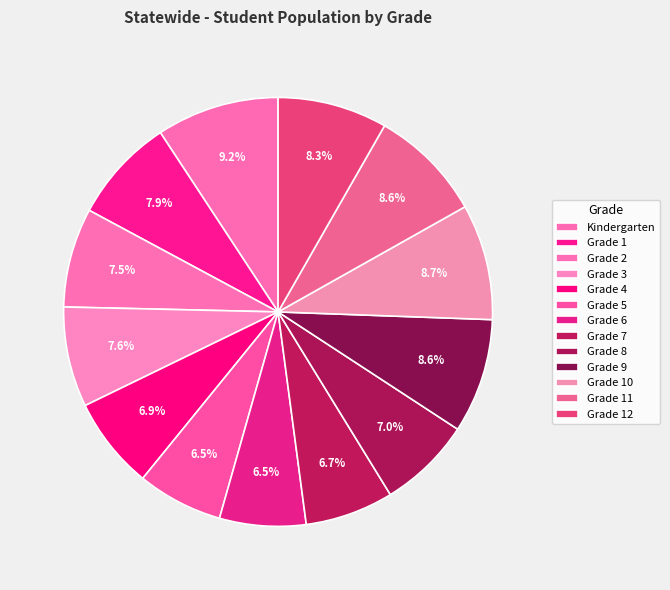

How many slices are in this pie chart?

13